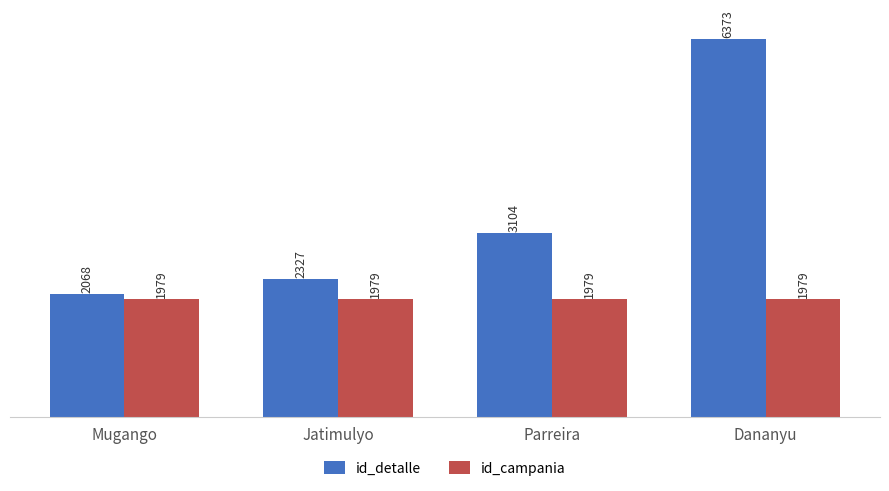

Are the bars grouped side by side (vs. stacked)?

Yes